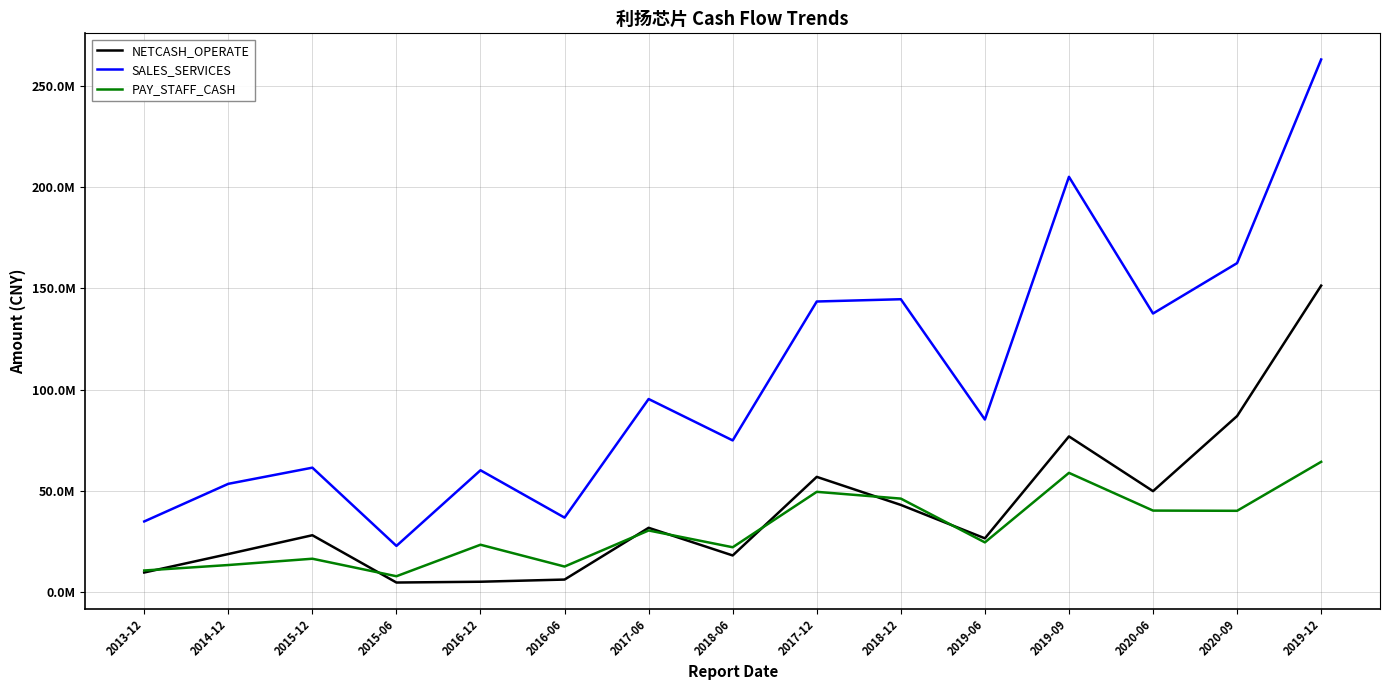

Does the chart display data point markers on the line(s)?

No